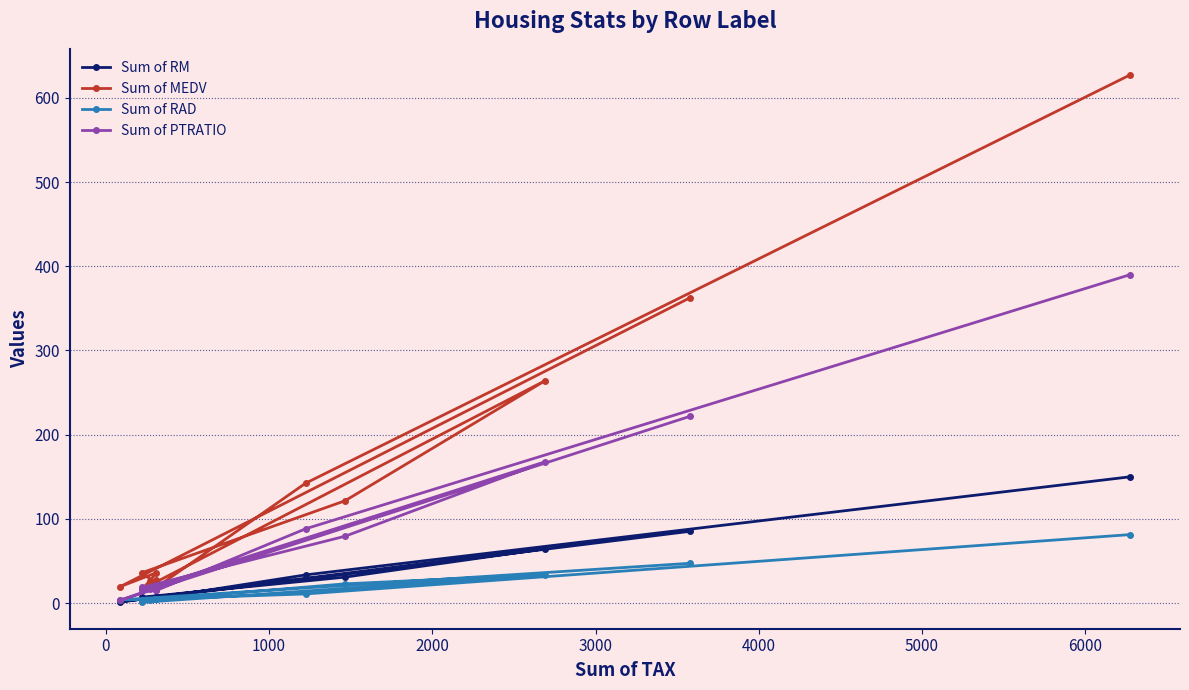

True or false: Sum of PTRATIO and Sum of RM intersect in this chart.

False